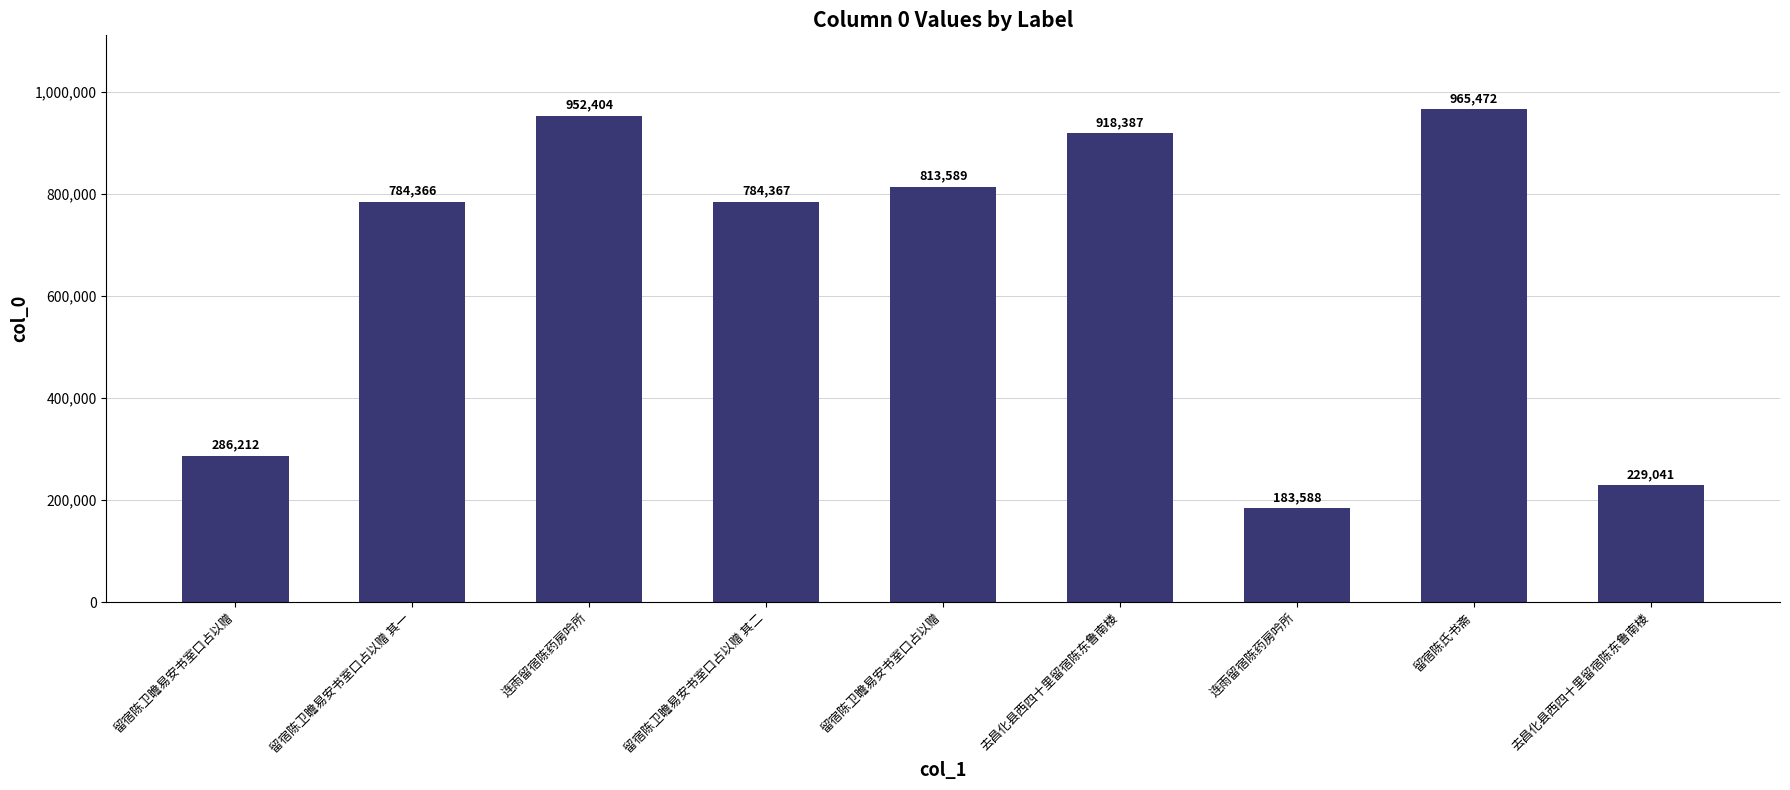

What is the greatest value displayed?

965472